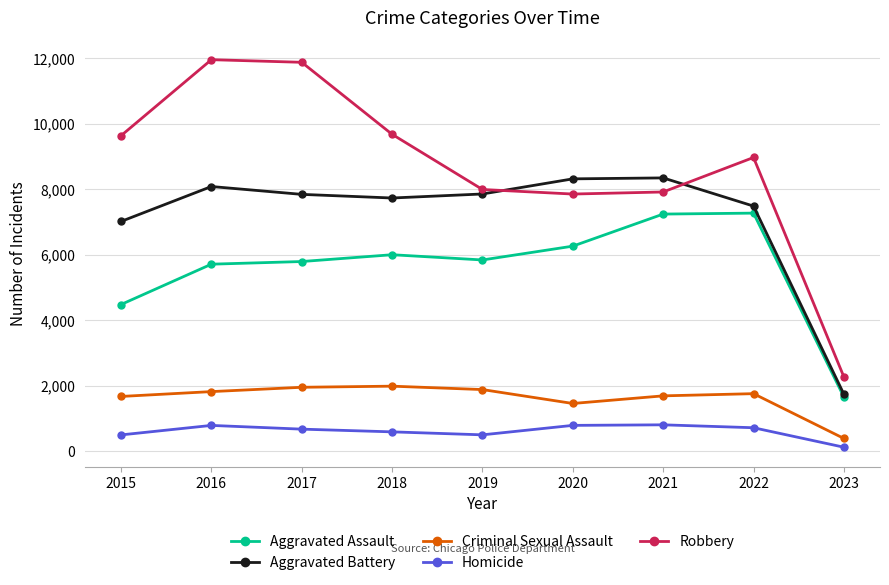

At 2022, list the series in order from largest to smallest.

Robbery, Aggravated Battery, Aggravated Assault, Criminal Sexual Assault, Homicide